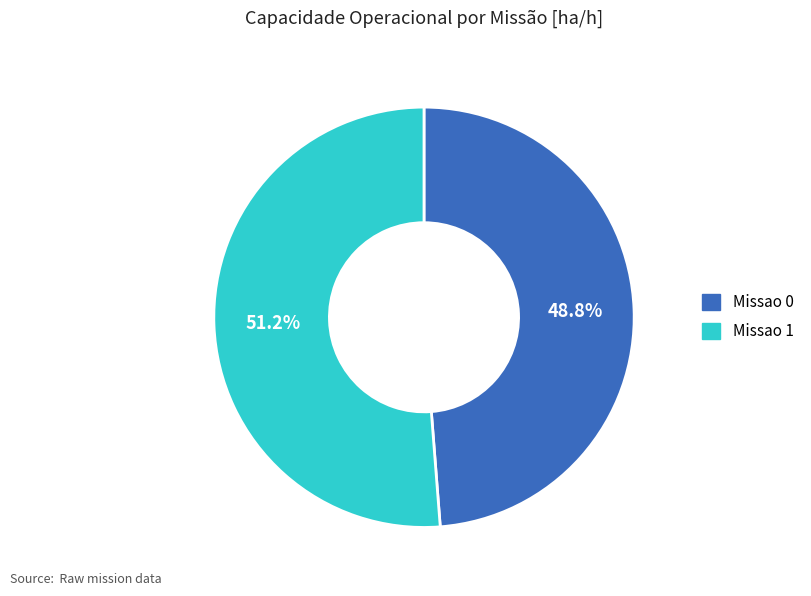

True or false: Missao 0 accounts for 41% of the total.

False